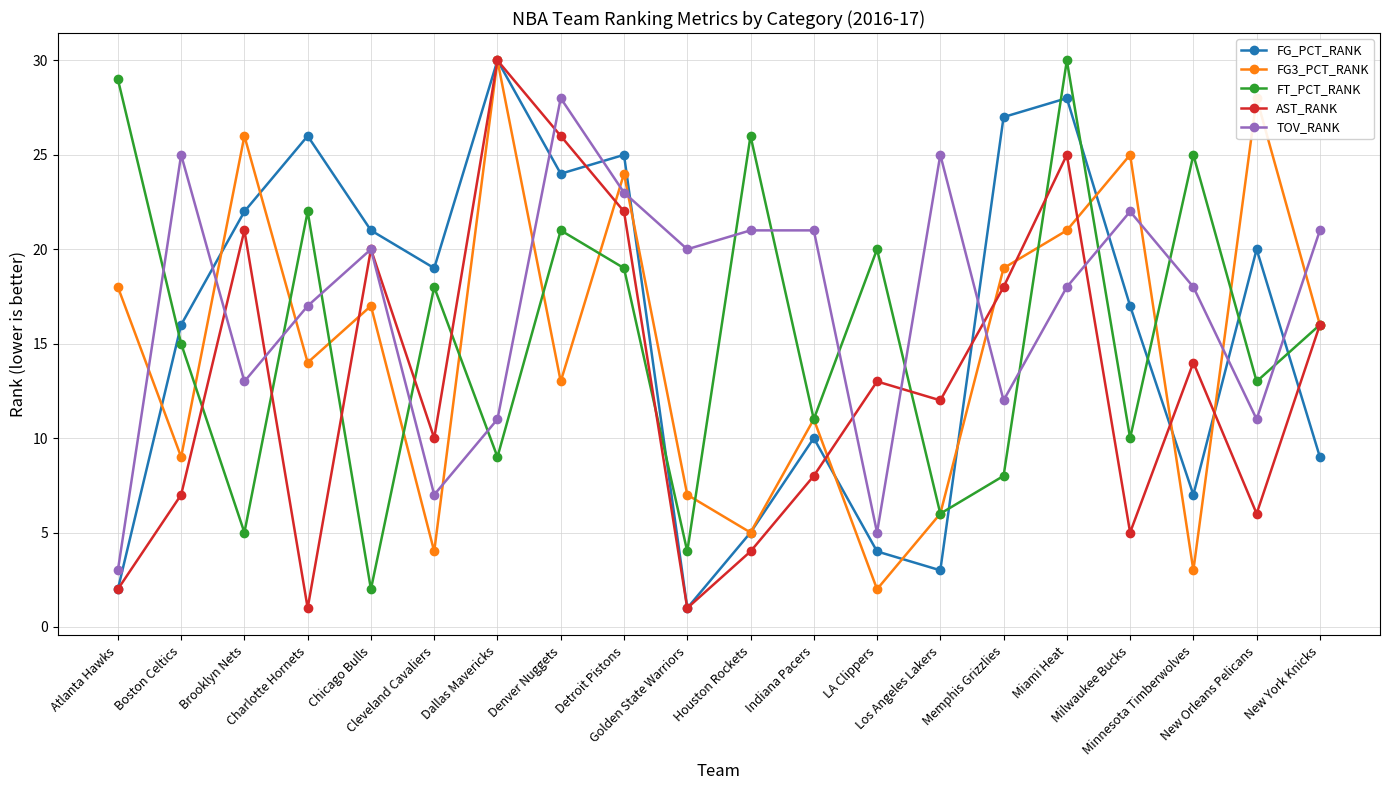

Where do AST_RANK and FG3_PCT_RANK first cross each other?

Charlotte Hornets and Chicago Bulls